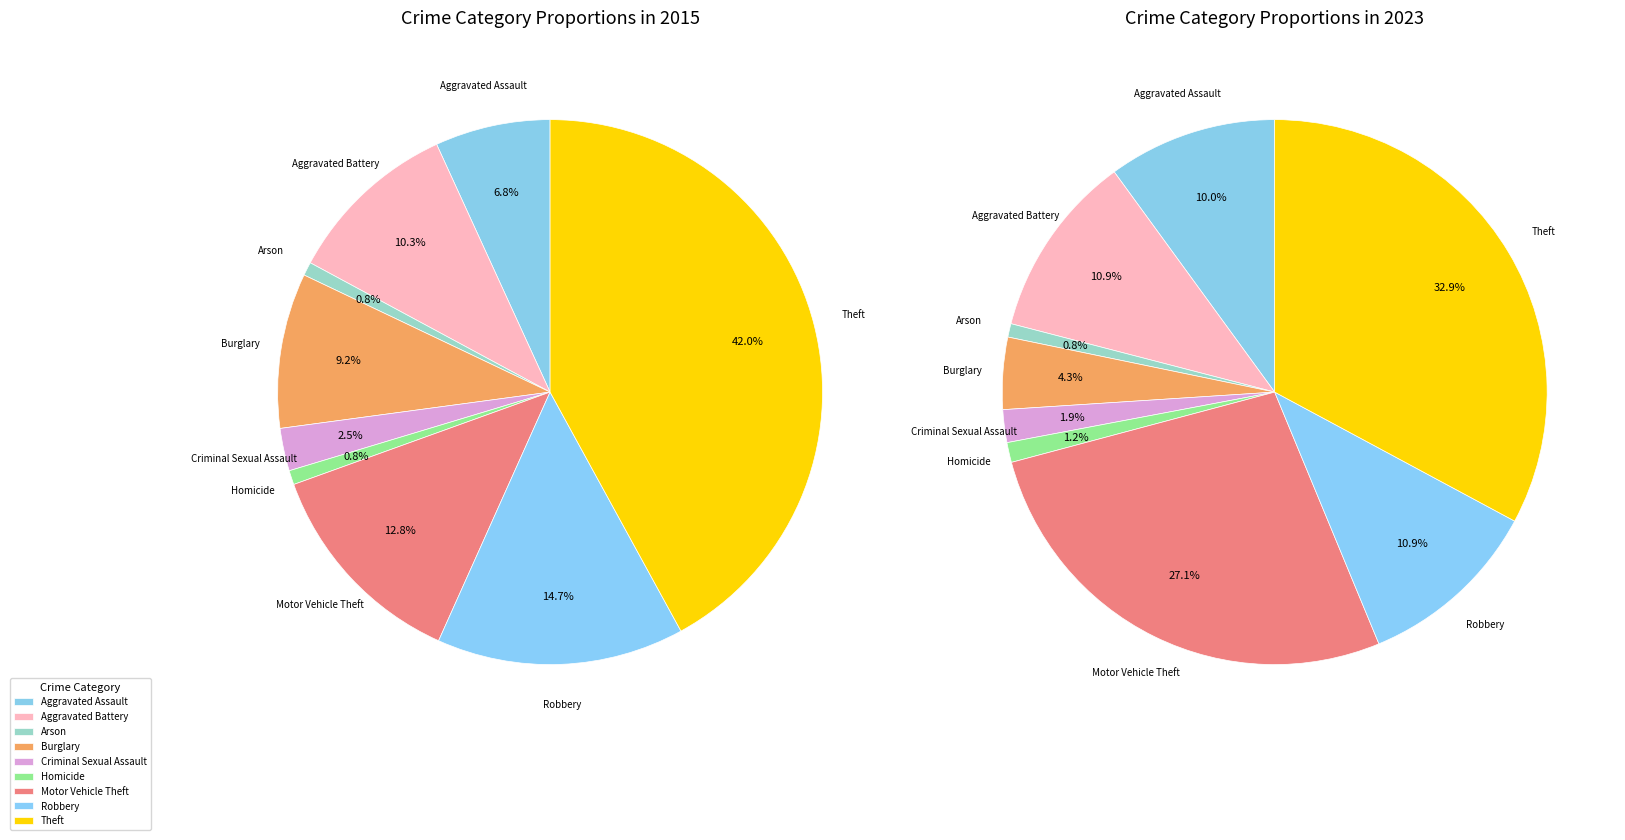

What is the total percentage of Criminal Sexual Assault and Motor Vehicle Theft?

15.3%